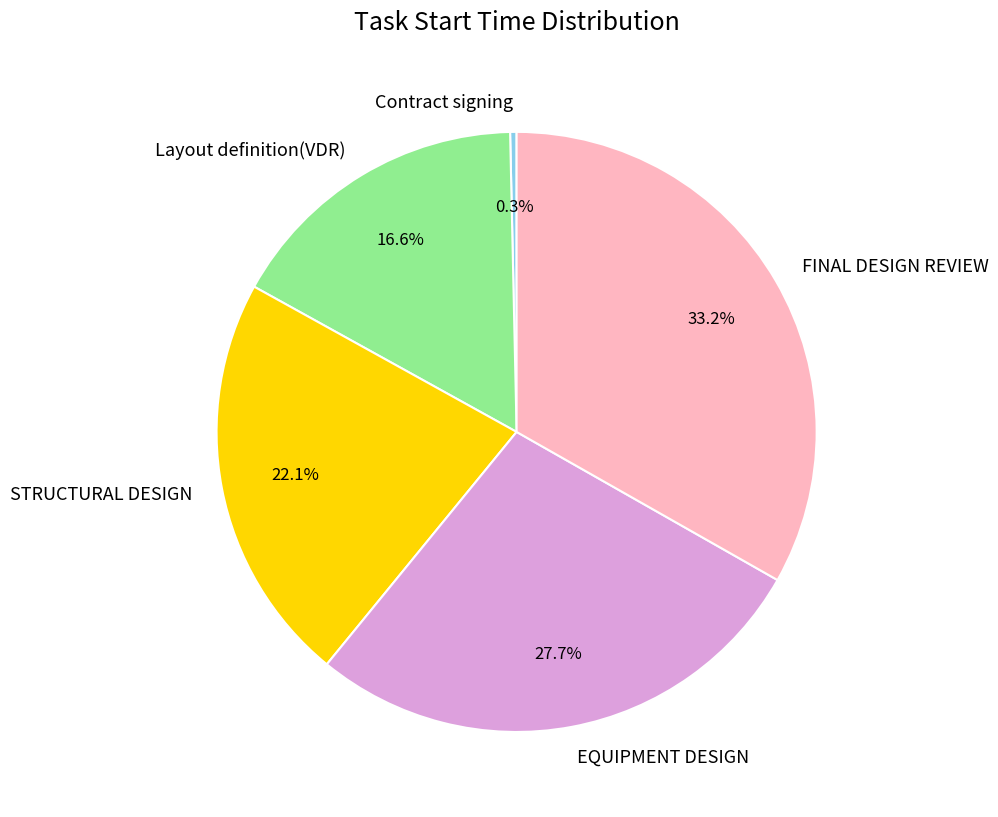

Do Contract signing and EQUIPMENT DESIGN together represent more than half of the pie?

No